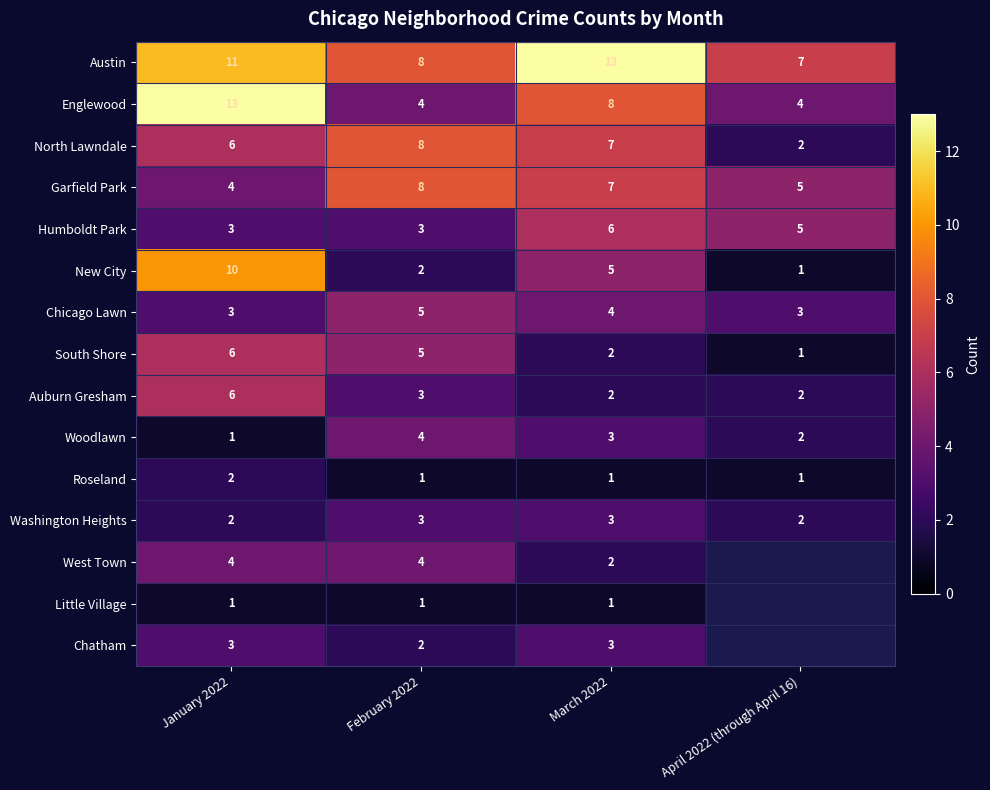

At which label does Garfield Park first exceed 7?

February 2022